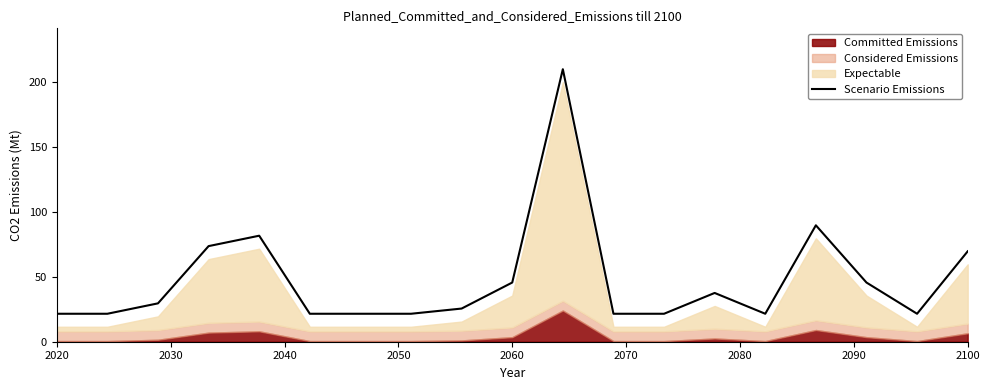

What is the highest value of the Scenario Emissions series?

209.5